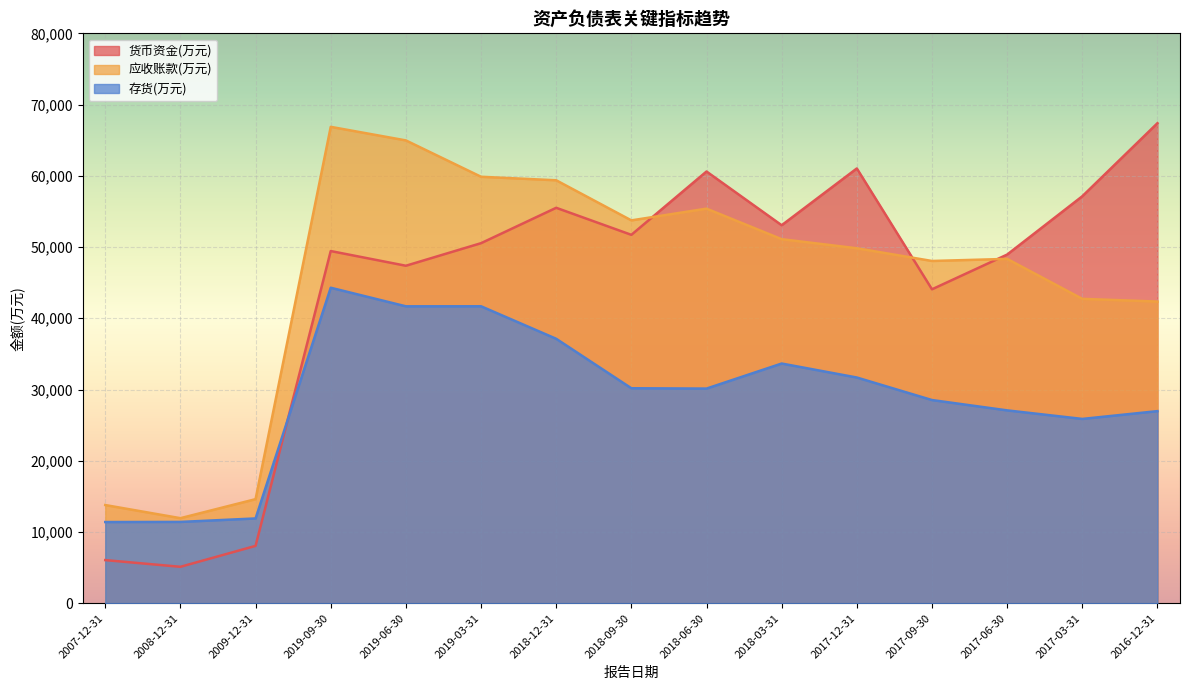

How many values in the 应收账款(万元) series are below 49828?

7